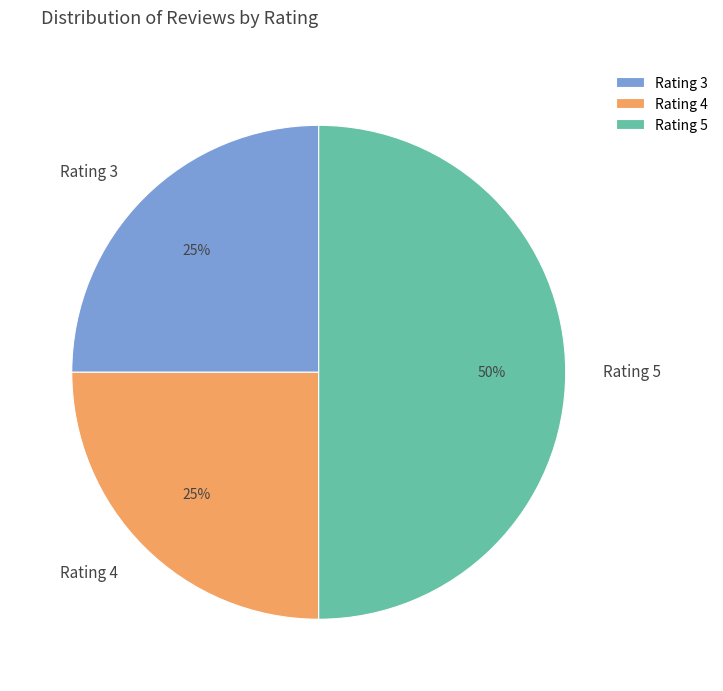

How many segments does this pie chart have?

3